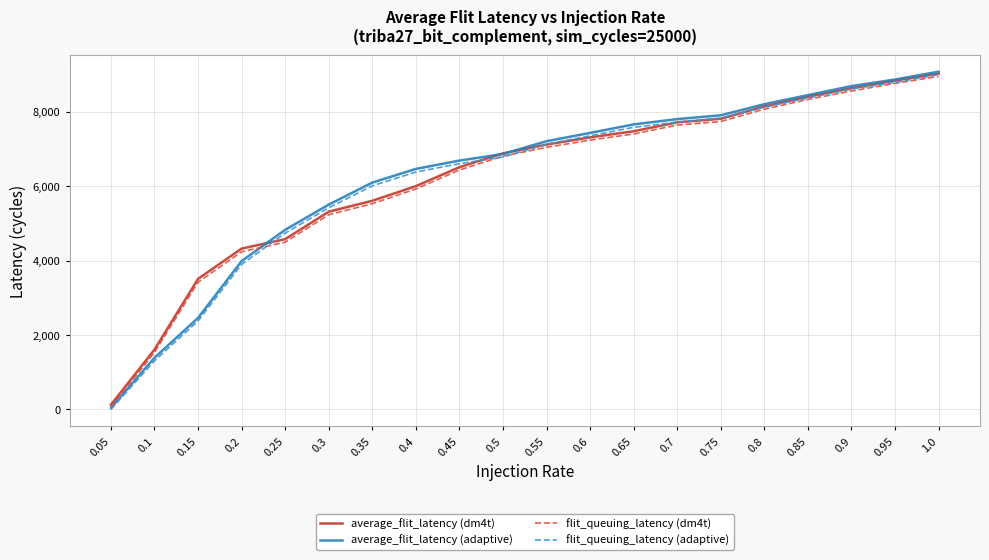

Is this an area chart (filled region under the line)?

No